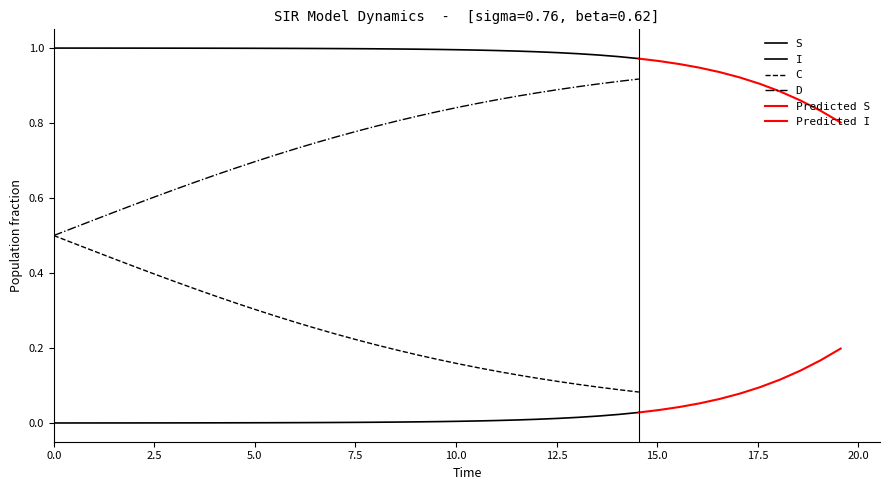

After their last crossing, which series has the higher values: I or C?

I